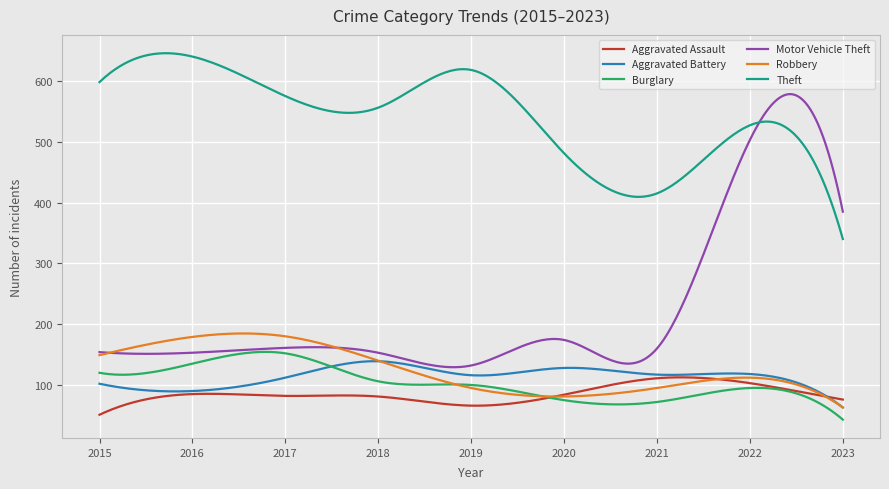

What is the smallest value displayed?

43.0